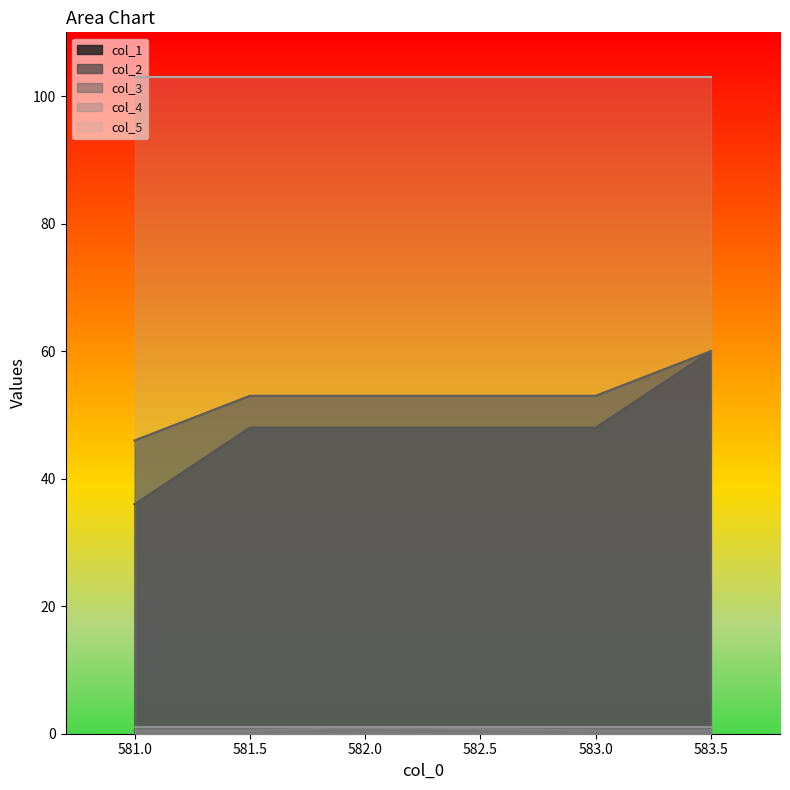

Is it true that col_3 equals 0.5 at 583.0?

True